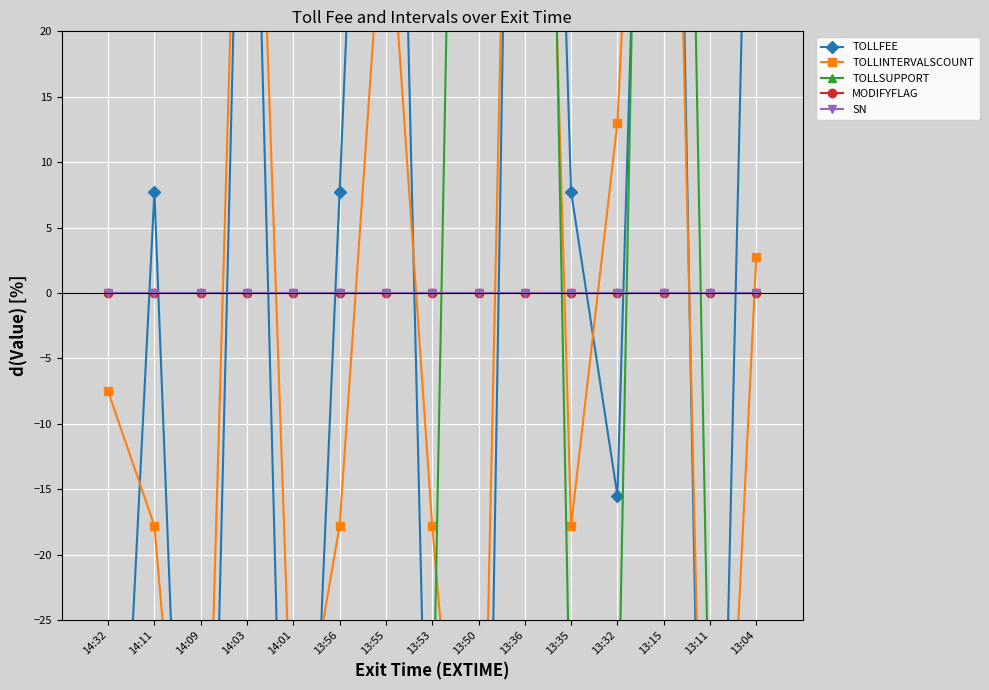

How many lines are shown in the chart?

5